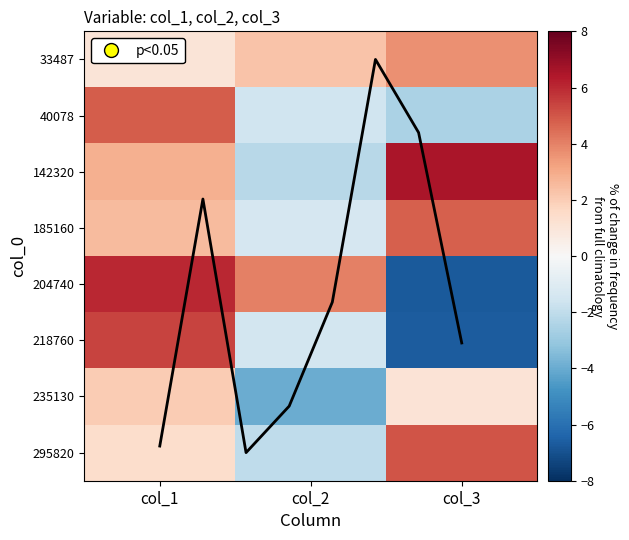

What is the total value across all series at col_3?

5.2